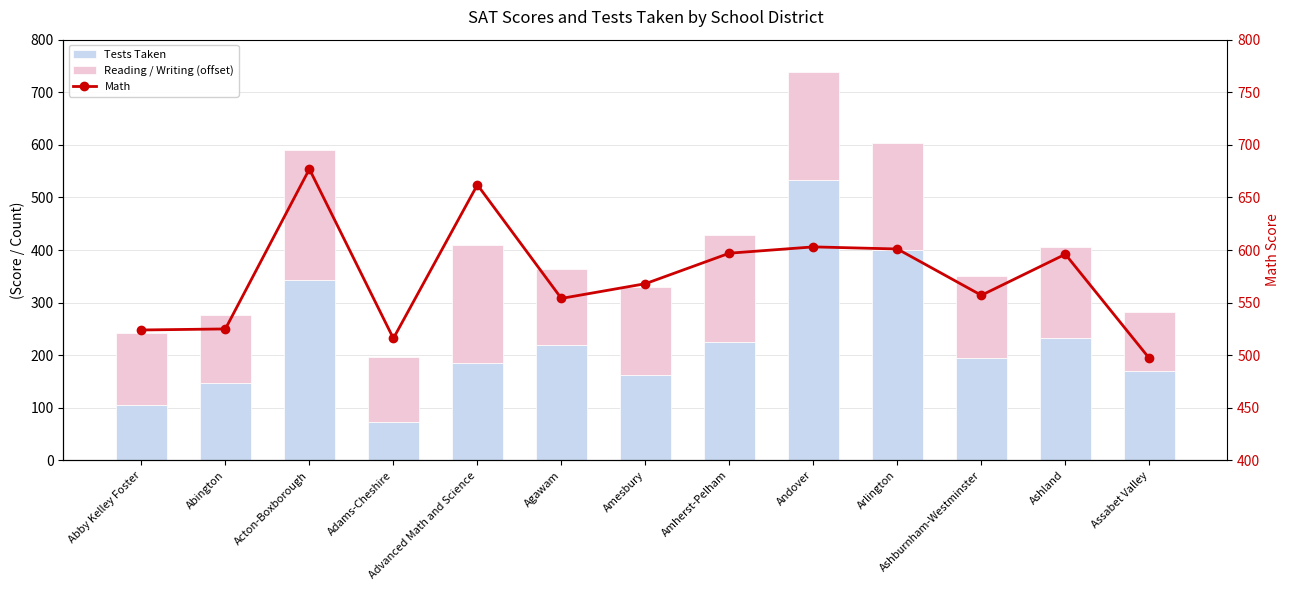

What is the value of the Reading / Writing (offset) bar at the 4th from the left?

124